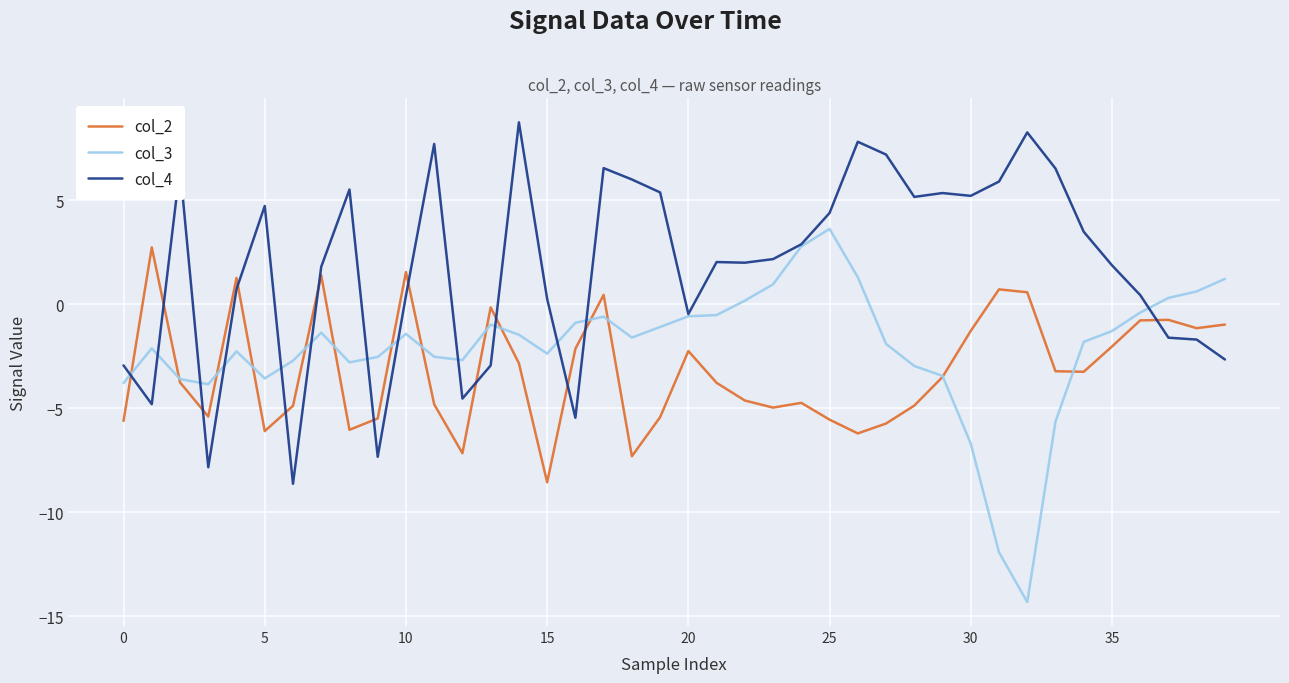

True or false: col_4 and col_2 intersect in this chart.

True